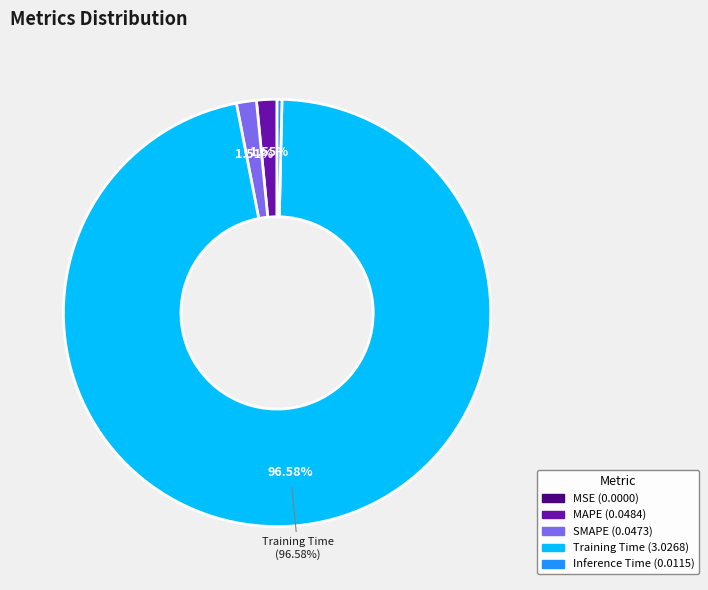

Which slice is the largest?

Training Time